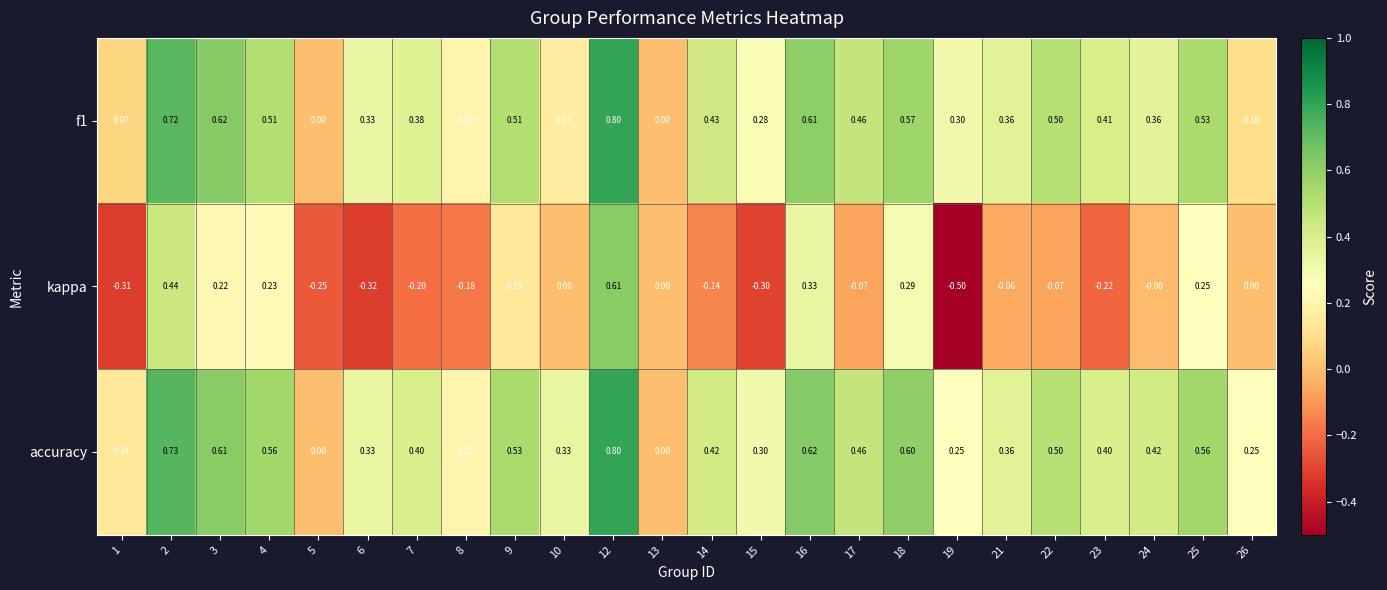

What is the maximum value shown in the chart?

0.8